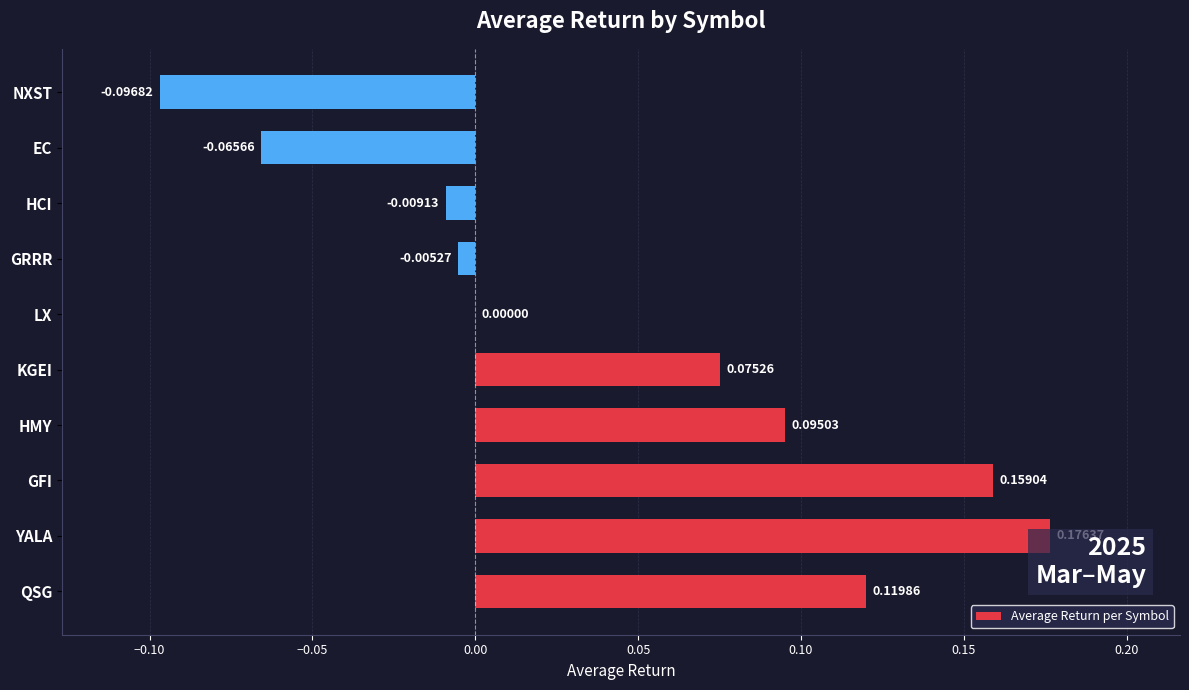

How many series are shown in this chart?

1